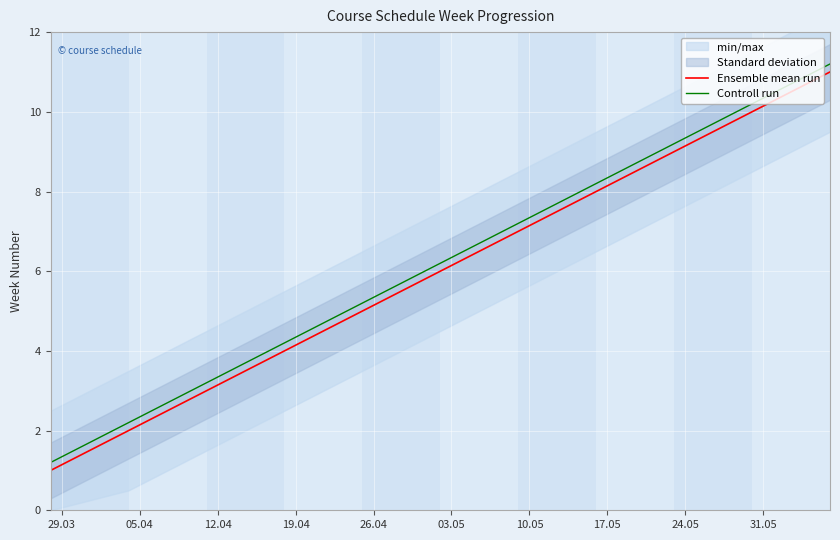

Which series has the largest total across all categories?

Controll run